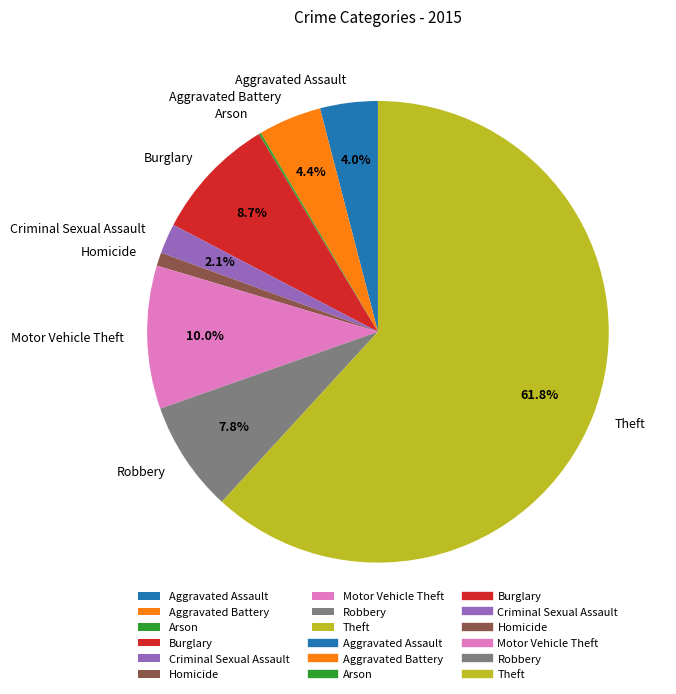

Which category has the biggest portion of the pie?

Theft